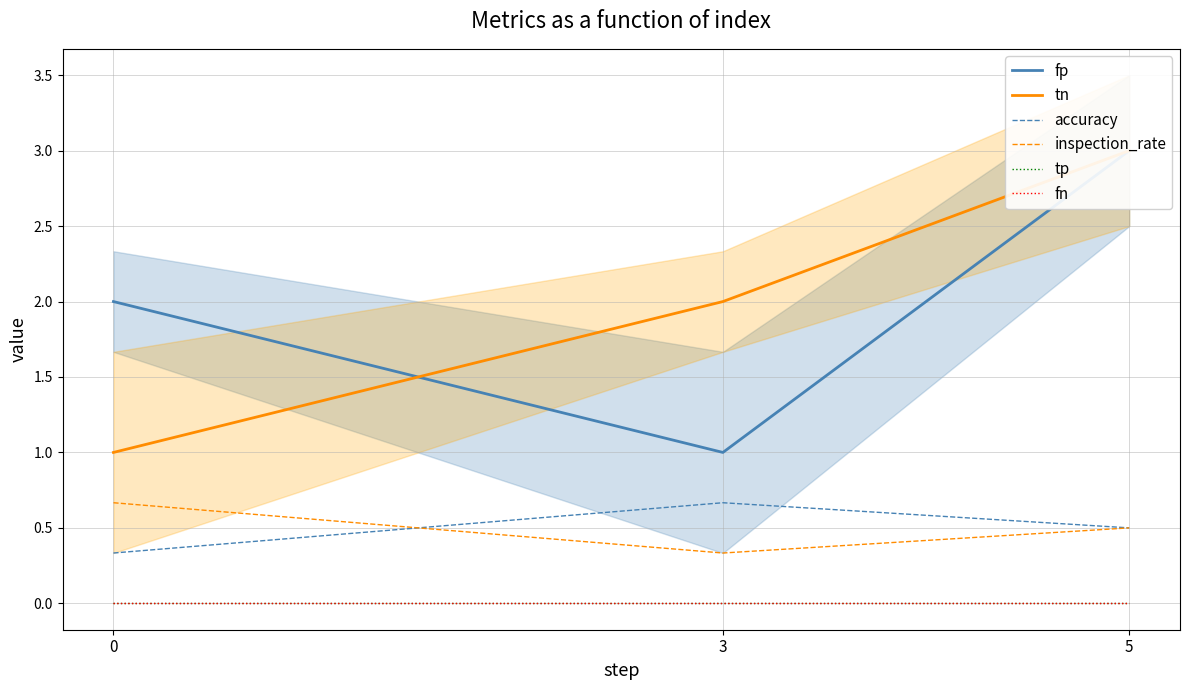

Which series has the largest total across all categories?

fp